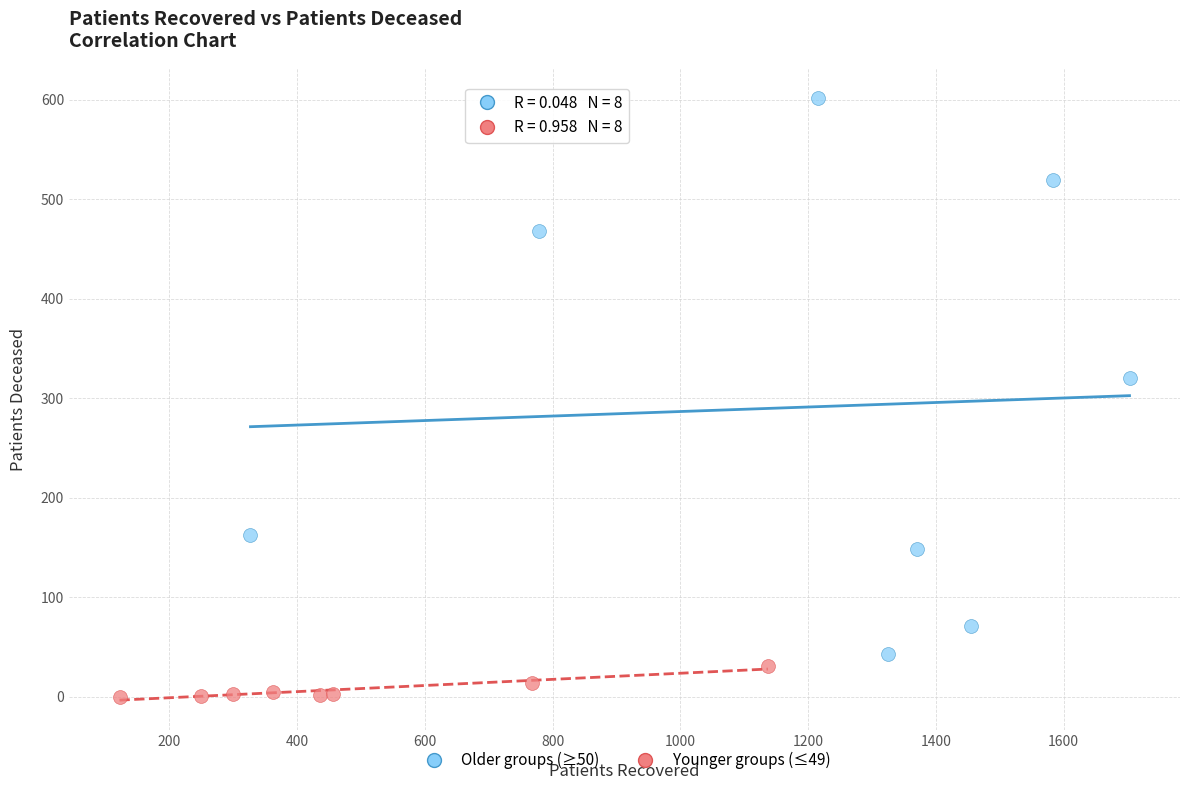

Which series has the widest spread of Y values?

Older groups (≥50)